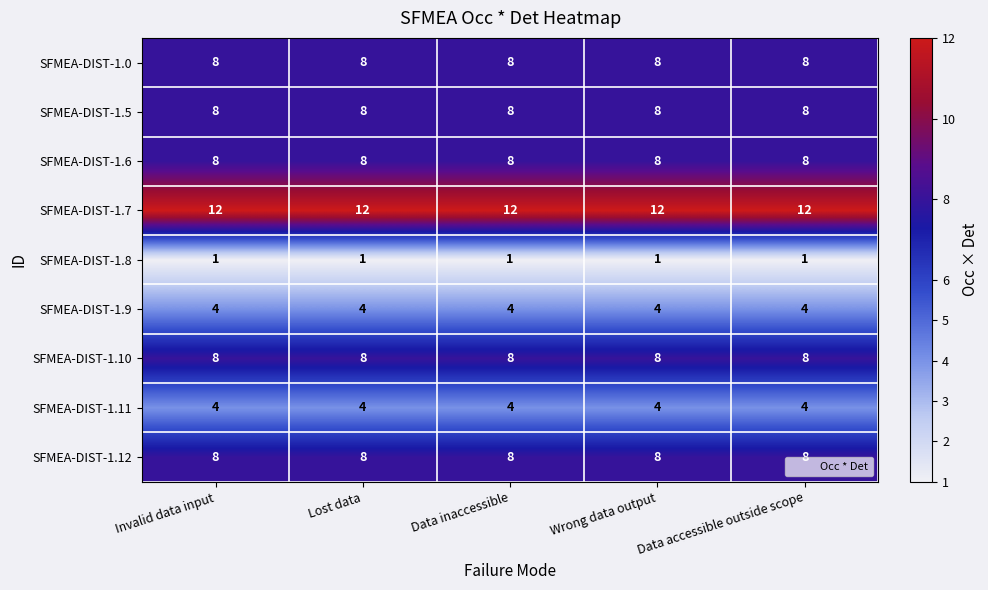

What is the sum of the SFMEA-DIST-1.0 values at Data accessible outside scope and Invalid data input?

16